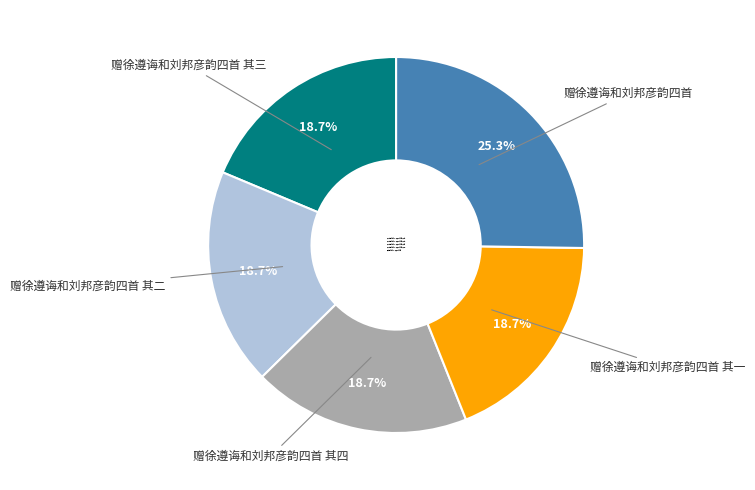

How many slices are in this pie chart?

5